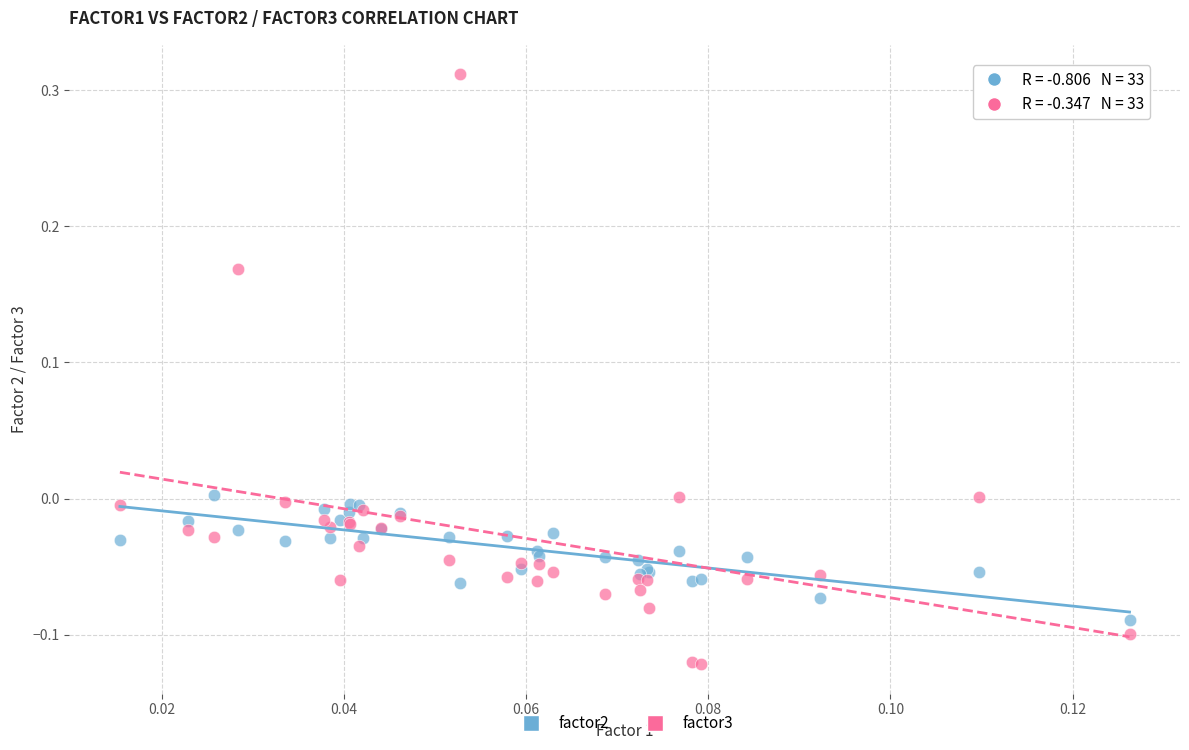

Which series reaches the maximum Y coordinate?

factor3